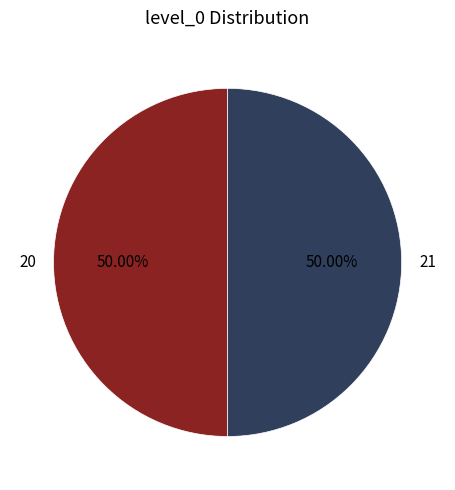

How many segments does this pie chart have?

2